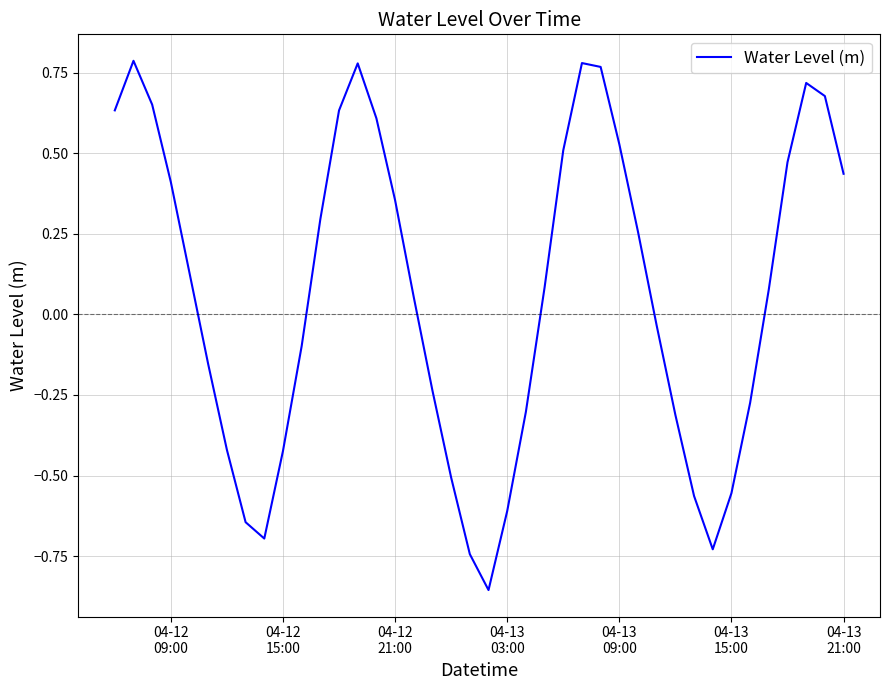

What is the average value?

0.1